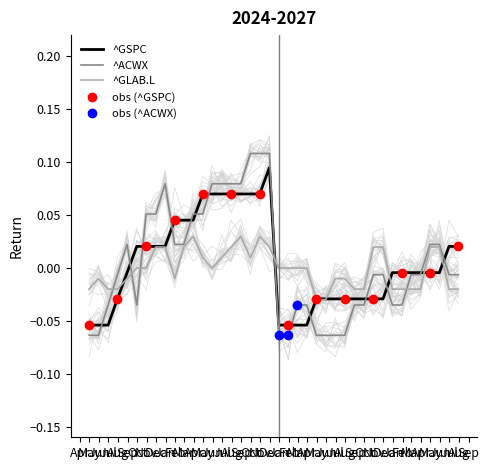

What is the difference between the second highest and minimum values in the ^ACWX series?

0.2